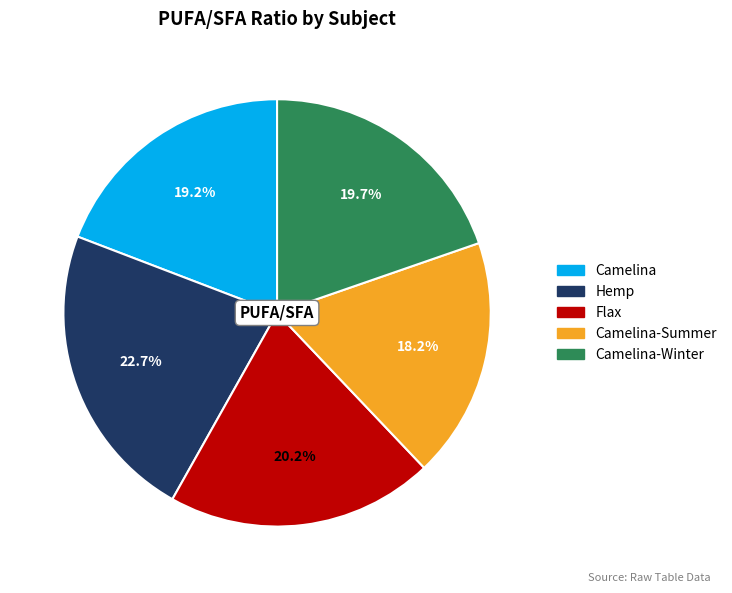

Is there a majority slice in this chart?

No